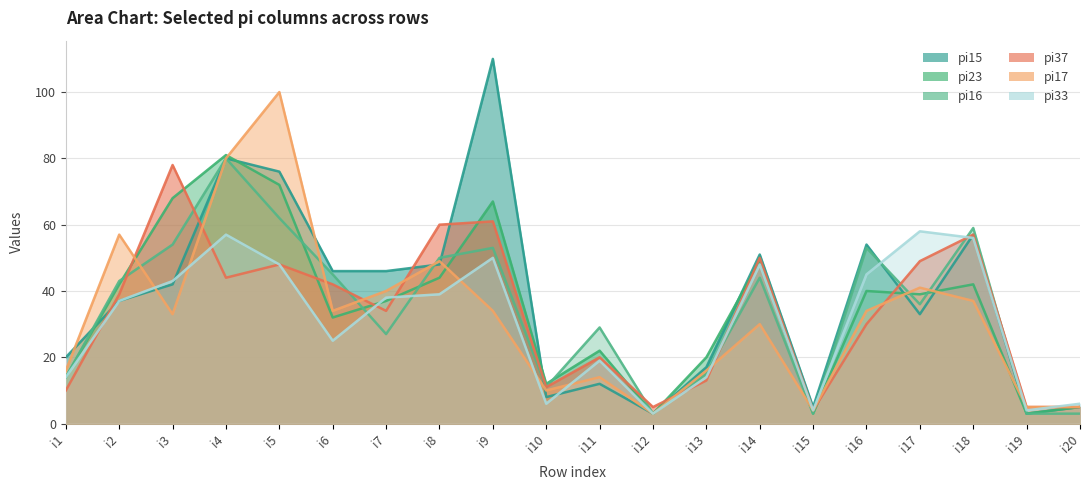

Which series has the largest total across all categories?

pi15